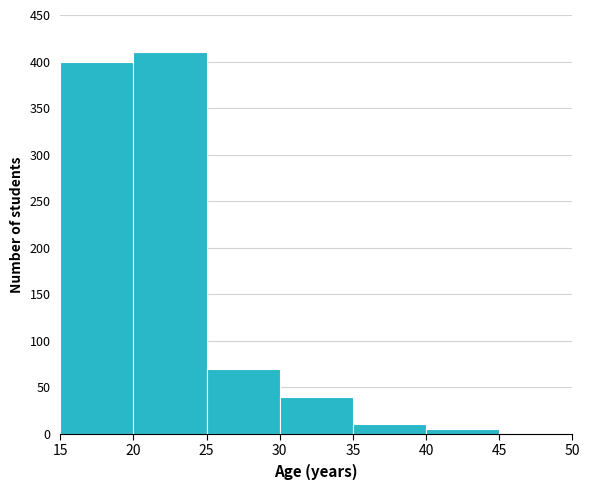

Over which range of the x-axis is the bar tallest?

20 to 25